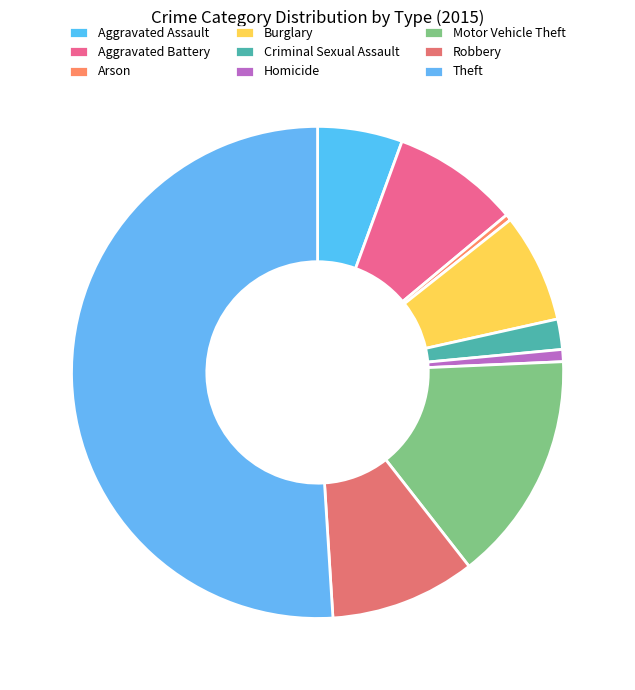

What is the change in value from Aggravated Assault to Burglary?

+4